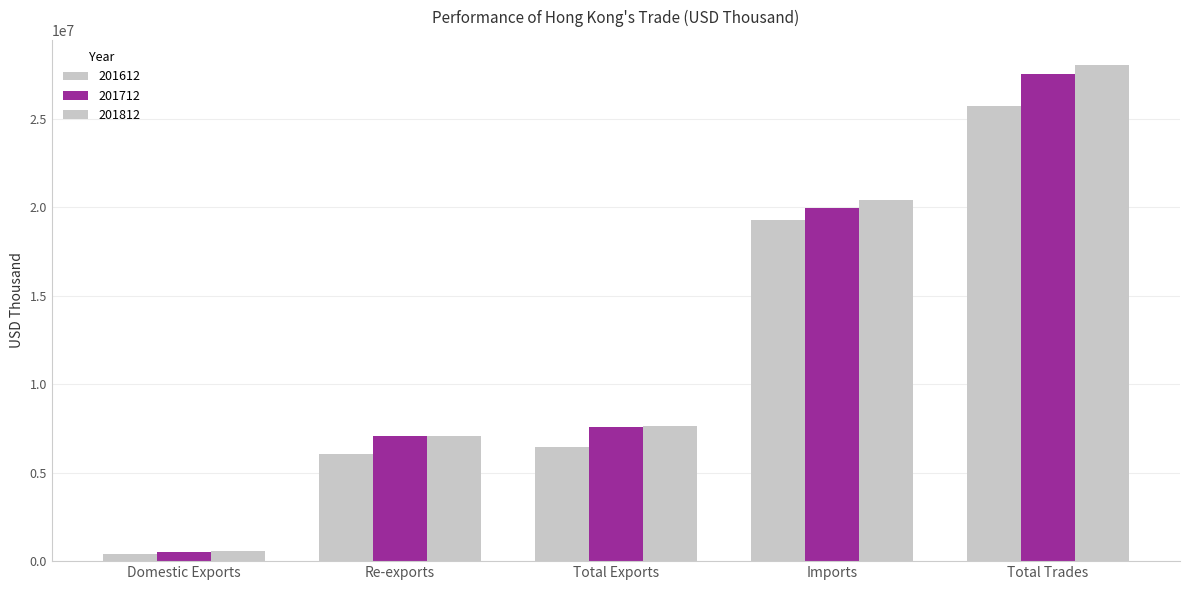

What position from the right is Total Trades?

1